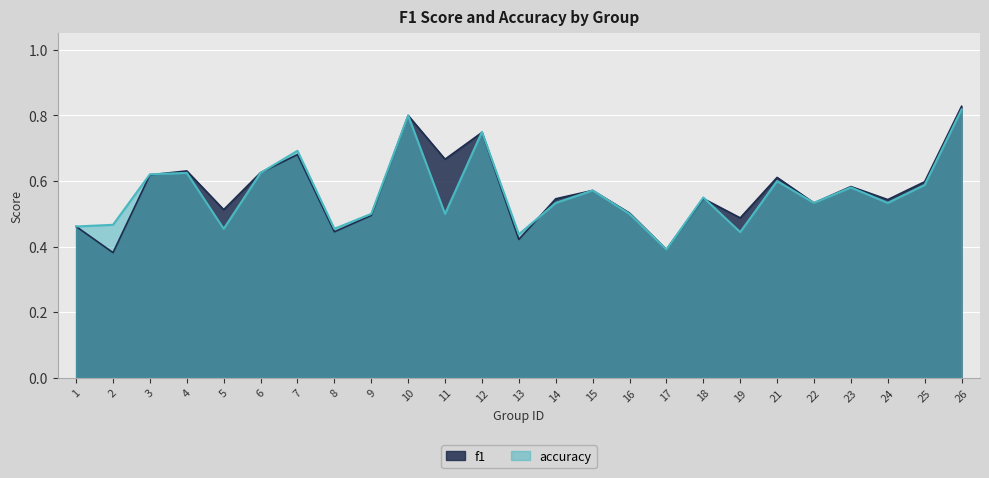

True or false: accuracy and f1 cross at least once.

True